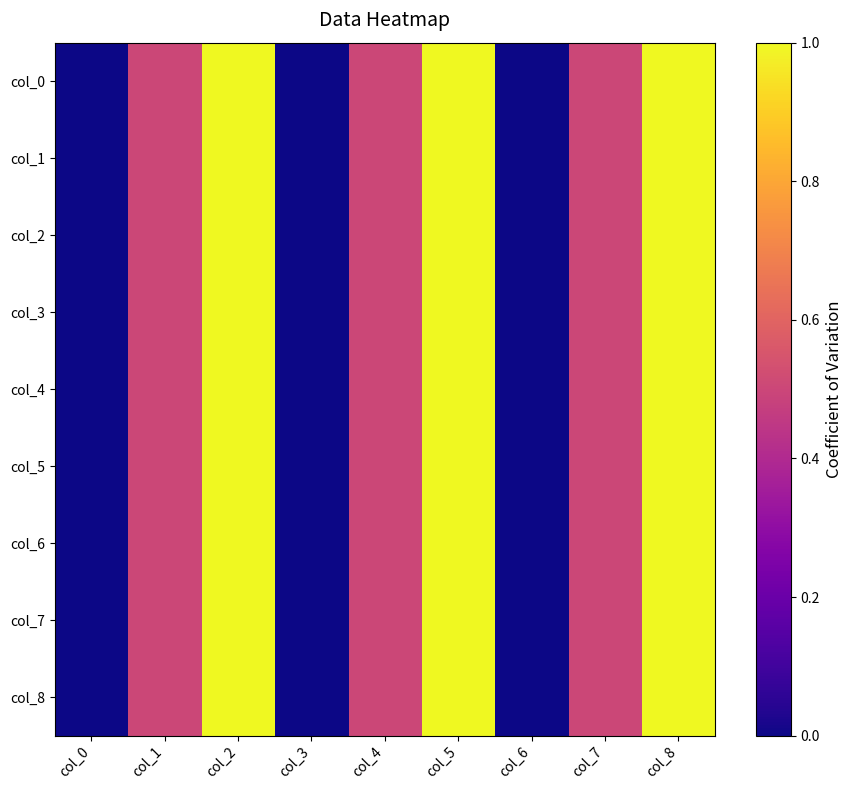

Reading left to right, transcribe all the data shown in this chart.

col_0: col_0=0.0	col_1=0.5	col_2=1.0	col_3=0.0	col_4=0.5	col_5=1.0	col_6=0.0	col_7=0.5	col_8=1.0
col_1: col_0=0.0	col_1=0.5	col_2=1.0	col_3=0.0	col_4=0.5	col_5=1.0	col_6=0.0	col_7=0.5	col_8=1.0
col_2: col_0=0.0	col_1=0.5	col_2=1.0	col_3=0.0	col_4=0.5	col_5=1.0	col_6=0.0	col_7=0.5	col_8=1.0
col_3: col_0=0.0	col_1=0.5	col_2=1.0	col_3=0.0	col_4=0.5	col_5=1.0	col_6=0.0	col_7=0.5	col_8=1.0
col_4: col_0=0.0	col_1=0.5	col_2=1.0	col_3=0.0	col_4=0.5	col_5=1.0	col_6=0.0	col_7=0.5	col_8=1.0
col_5: col_0=0.0	col_1=0.5	col_2=1.0	col_3=0.0	col_4=0.5	col_5=1.0	col_6=0.0	col_7=0.5	col_8=1.0
col_6: col_0=0.0	col_1=0.5	col_2=1.0	col_3=0.0	col_4=0.5	col_5=1.0	col_6=0.0	col_7=0.5	col_8=1.0
col_7: col_0=0.0	col_1=0.5	col_2=1.0	col_3=0.0	col_4=0.5	col_5=1.0	col_6=0.0	col_7=0.5	col_8=1.0
col_8: col_0=0.0	col_1=0.5	col_2=1.0	col_3=0.0	col_4=0.5	col_5=1.0	col_6=0.0	col_7=0.5	col_8=1.0